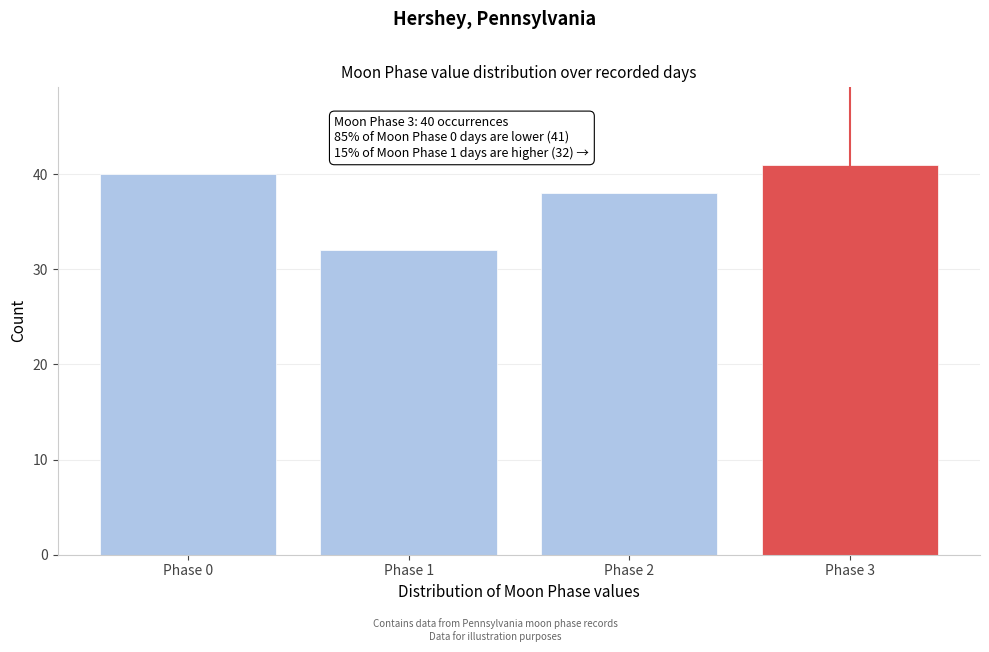

Reading right to left, list all the values displayed in this chart.

Phase 3=41	Phase 2=38	Phase 1=32	Phase 0=40